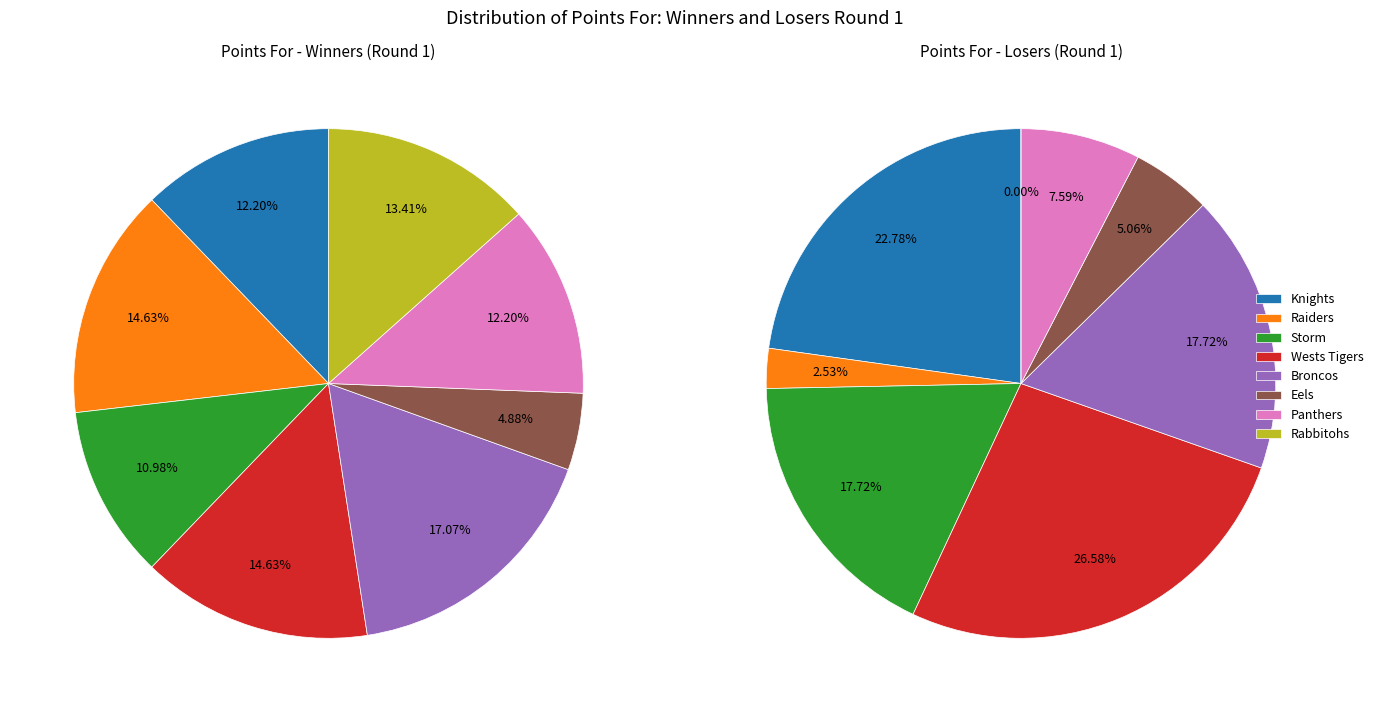

To the nearest percent, what is the average slice percentage?

12%